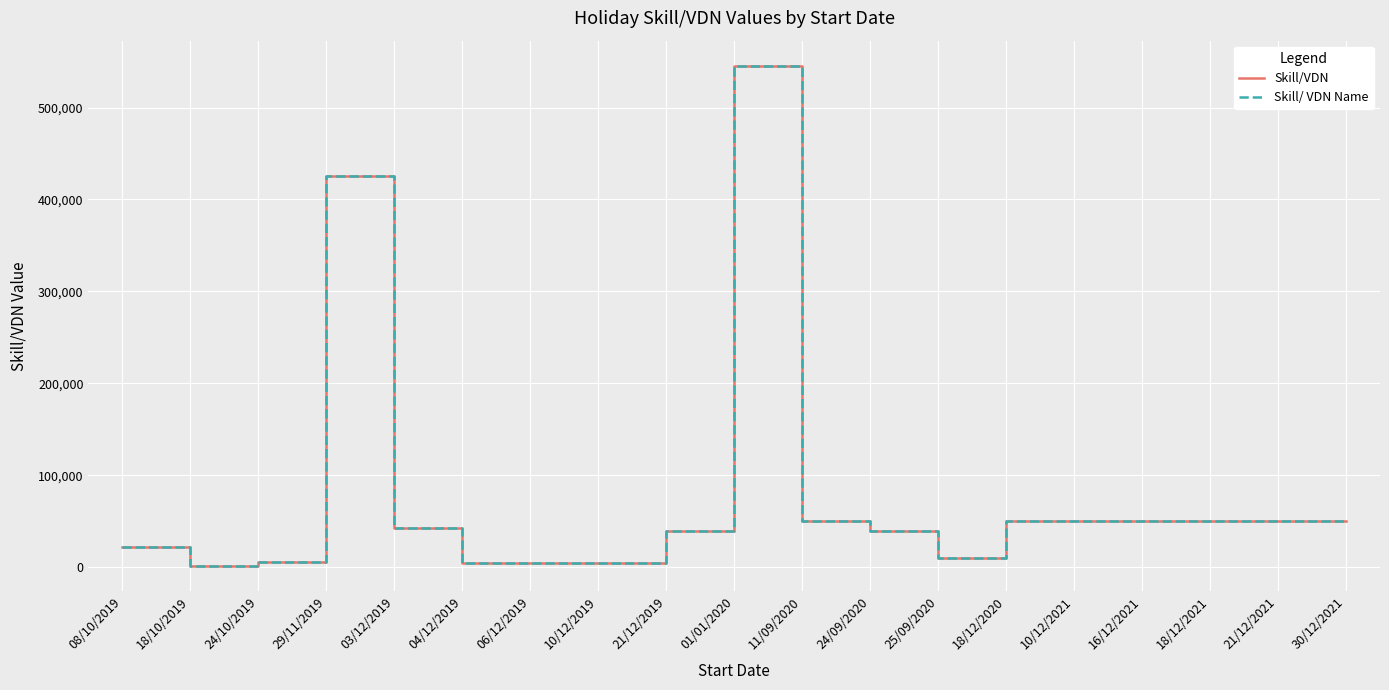

What is the difference between the Skill/VDN values at 18/12/2020 and 24/10/2019?

44445